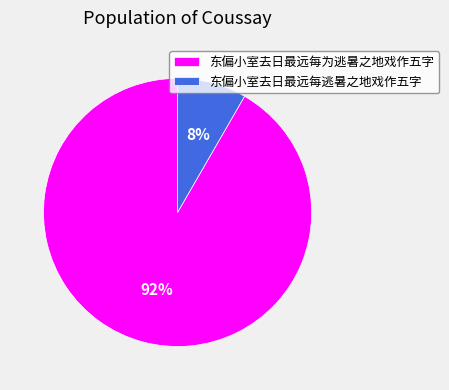

How many segments does this pie chart have?

2